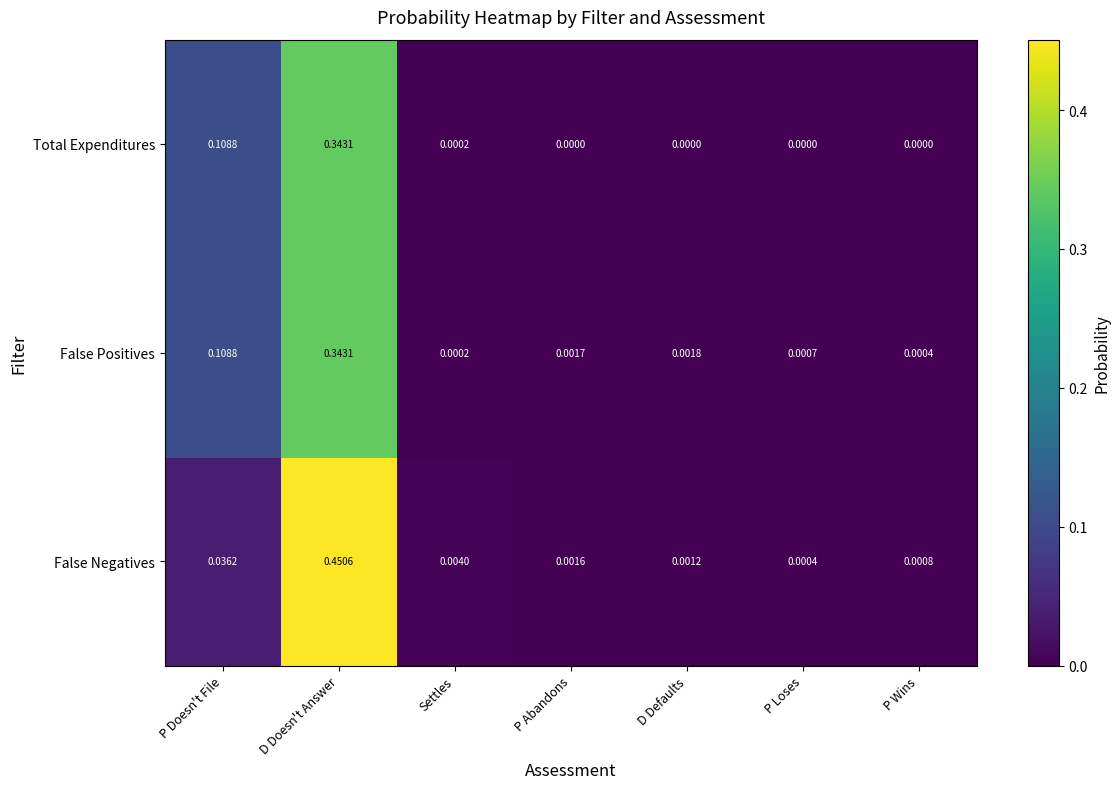

At how many categories does at least one series exceed 0?

7